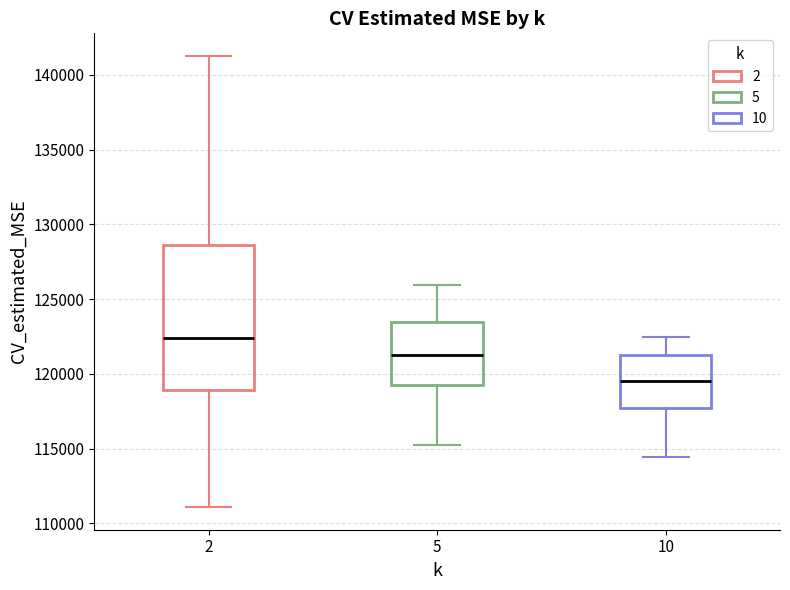

Reading left to right, read every box against the y-axis: the position of its median line, the range the box covers, and the ends of its whiskers. The values are not printed on the chart, so give them approximately, as read against the axis.

2: median 122500, box 119000 to 128500, whiskers 111000 to 141500
5: median 121000, box 119500 to 123500, whiskers 115000 to 126000
10: median 119500, box 117500 to 121000, whiskers 114500 to 122500